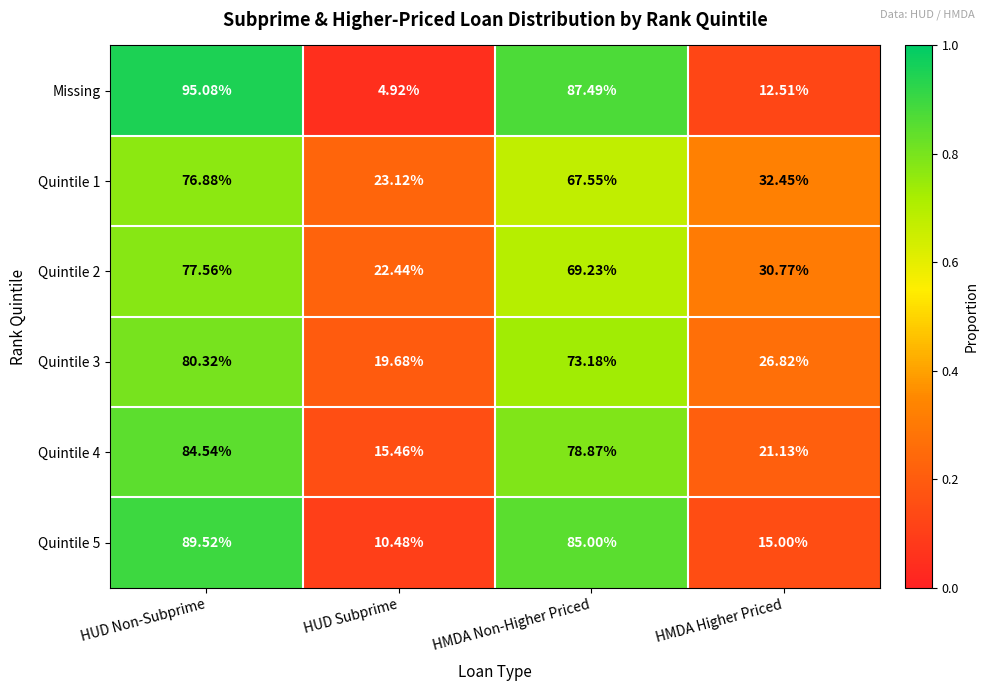

What is the total value across all series at HUD Non-Subprime?

503.9